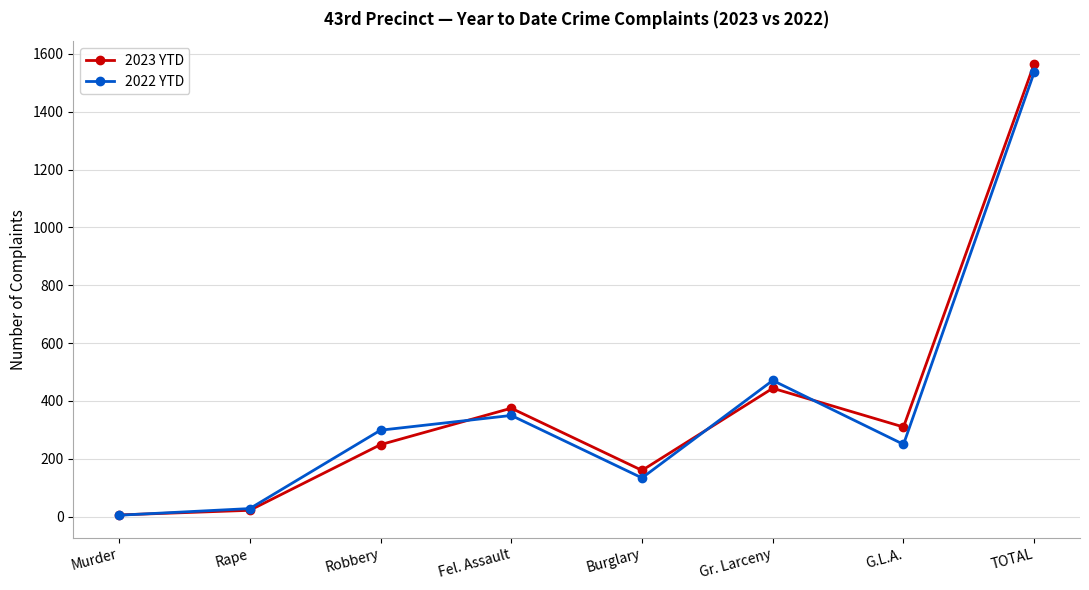

Reading left to right, transcribe all the data shown in this chart.

2023 YTD: Murder=6	Rape=22	Robbery=249	Fel. Assault=375	Burglary=160	Gr. Larceny=444	G.L.A.=310	TOTAL=1566
2022 YTD: Murder=5	Rape=28	Robbery=299	Fel. Assault=350	Burglary=134	Gr. Larceny=471	G.L.A.=250	TOTAL=1537